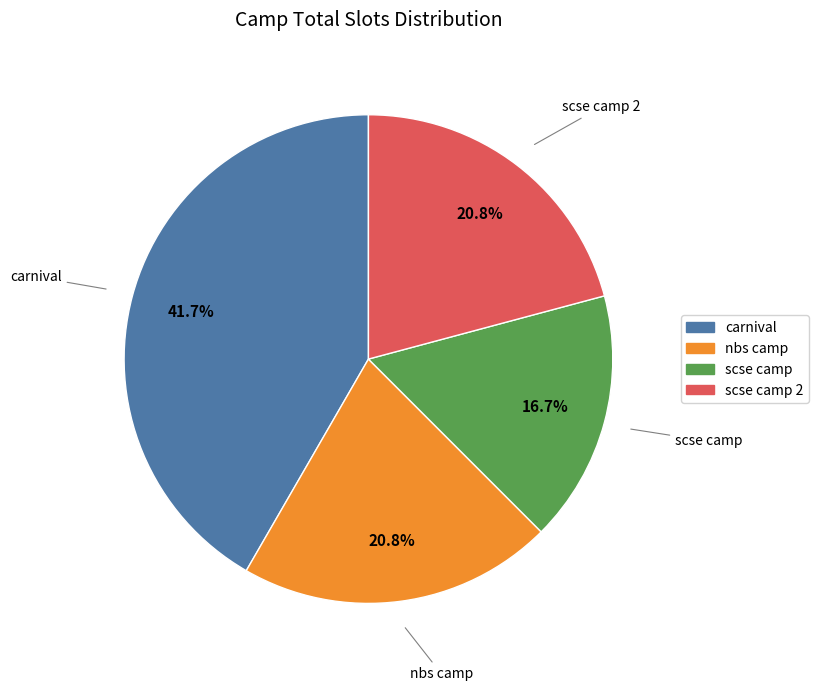

Is there a majority slice in this chart?

No